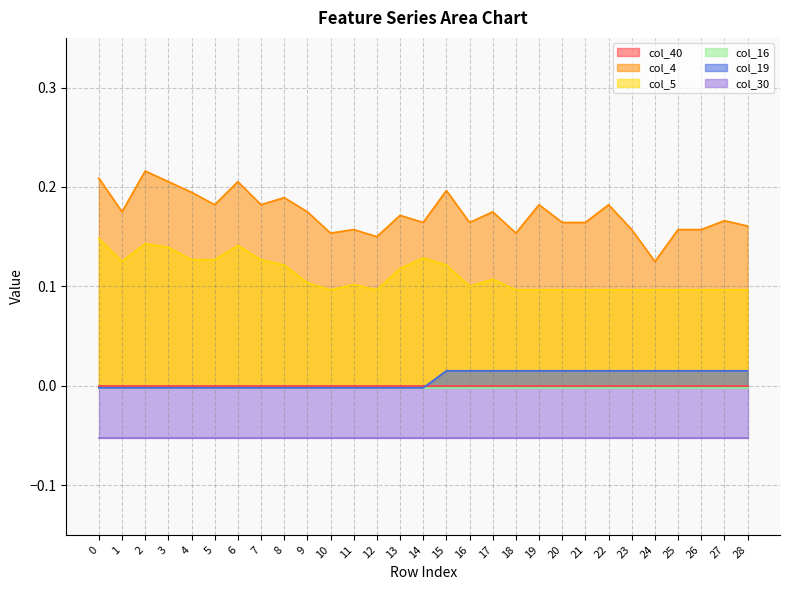

True or false: col_5 and col_4 cross at least once.

False